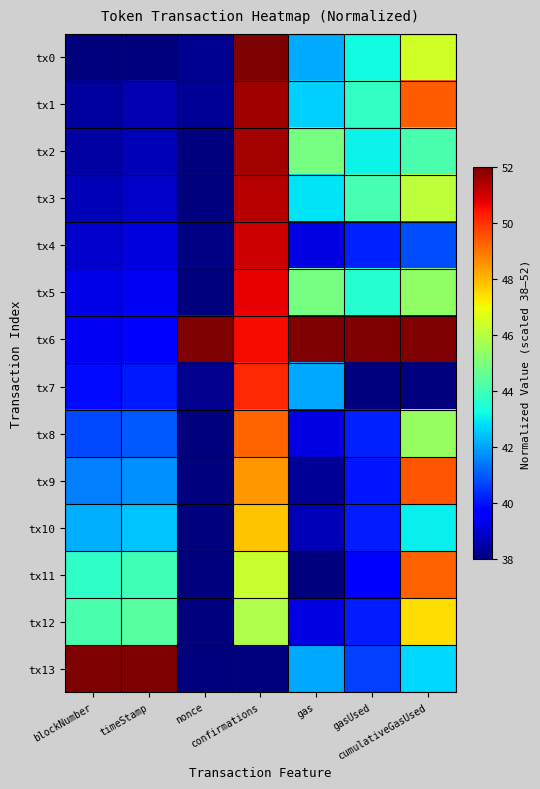

Reading left to right, transcribe all the data shown in this chart.

tx0: blockNumber=38.0	timeStamp=38.0	nonce=38.2	confirmations=52.0	gas=42.1	gasUsed=43.2	cumulativeGasUsed=46.4
tx1: blockNumber=38.4	timeStamp=38.6	nonce=38.3	confirmations=51.6	gas=42.6	gasUsed=43.7	cumulativeGasUsed=49.3
tx2: blockNumber=38.5	timeStamp=38.7	nonce=38.0	confirmations=51.5	gas=44.9	gasUsed=43.1	cumulativeGasUsed=44.1
tx3: blockNumber=38.7	timeStamp=38.9	nonce=38.0	confirmations=51.3	gas=42.9	gasUsed=44.1	cumulativeGasUsed=46.1
tx4: blockNumber=39.0	timeStamp=39.2	nonce=38.1	confirmations=51.0	gas=39.2	gasUsed=40.2	cumulativeGasUsed=40.8
tx5: blockNumber=39.3	timeStamp=39.5	nonce=38.0	confirmations=50.7	gas=44.9	gasUsed=43.6	cumulativeGasUsed=45.3
tx6: blockNumber=39.5	timeStamp=39.7	nonce=52.0	confirmations=50.5	gas=52.0	gasUsed=52.0	cumulativeGasUsed=52.0
tx7: blockNumber=39.9	timeStamp=40.1	nonce=38.2	confirmations=50.1	gas=42.1	gasUsed=38.0	cumulativeGasUsed=38.0
tx8: blockNumber=40.7	timeStamp=41.0	nonce=38.0	confirmations=49.3	gas=39.2	gasUsed=40.2	cumulativeGasUsed=45.5
tx9: blockNumber=41.5	timeStamp=41.8	nonce=38.0	confirmations=48.5	gas=38.3	gasUsed=40.1	cumulativeGasUsed=49.5
tx10: blockNumber=42.2	timeStamp=42.4	nonce=38.0	confirmations=47.8	gas=38.7	gasUsed=40.2	cumulativeGasUsed=43.0
tx11: blockNumber=43.7	timeStamp=44.0	nonce=38.0	confirmations=46.3	gas=38.0	gasUsed=39.6	cumulativeGasUsed=49.3
tx12: blockNumber=44.1	timeStamp=44.4	nonce=38.0	confirmations=45.9	gas=39.2	gasUsed=40.2	cumulativeGasUsed=47.4
tx13: blockNumber=52.0	timeStamp=52.0	nonce=38.0	confirmations=38.0	gas=42.1	gasUsed=40.6	cumulativeGasUsed=42.7